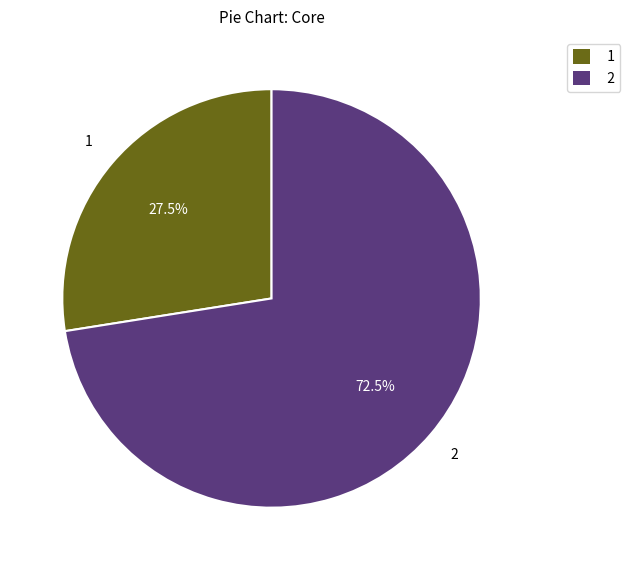

Is there a majority slice in this chart?

Yes